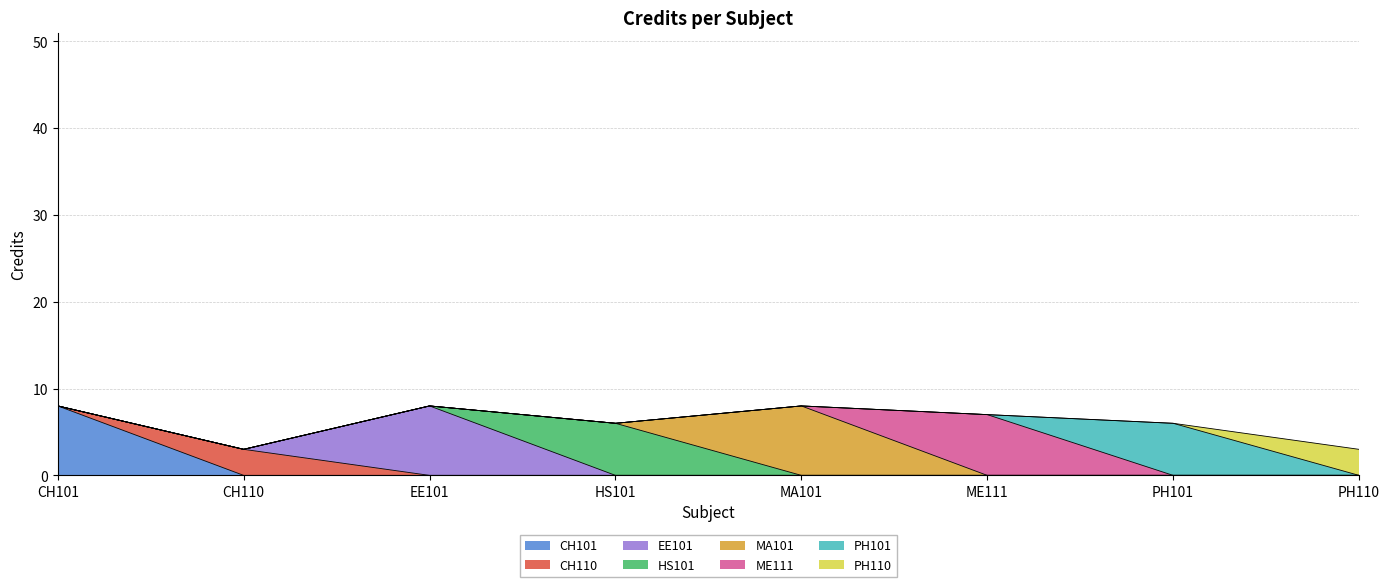

How many interior local peaks (higher than both neighbors) does the data have?

2